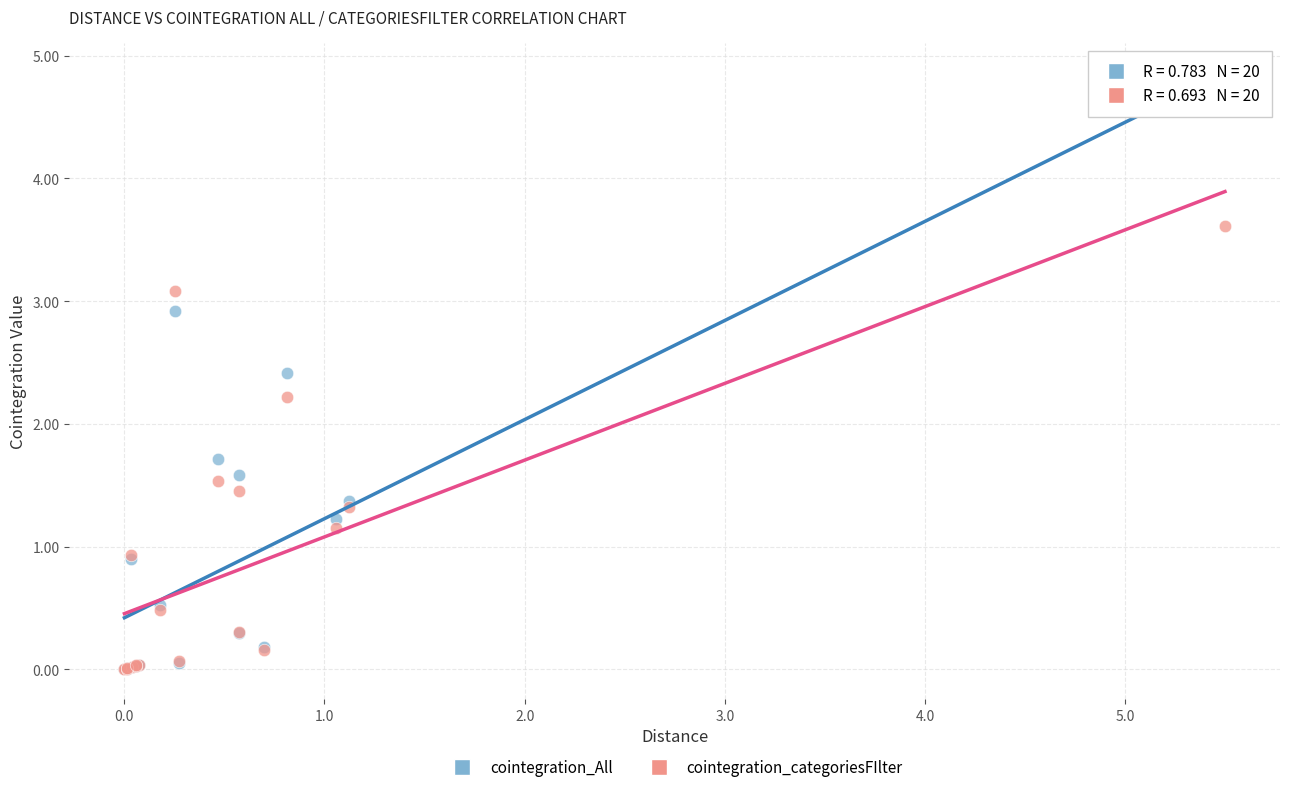

What are all the series names shown in the legend?

cointegration_All, cointegration_categoriesFIlter